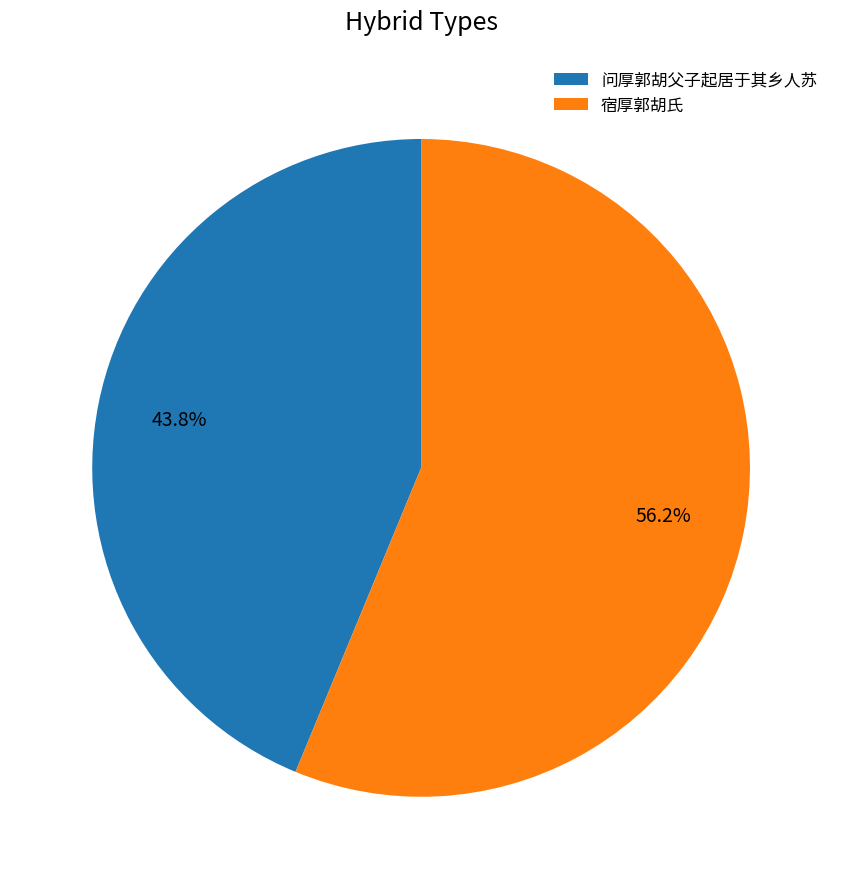

Which slice is the smallest?

问厚郭胡父子起居于其乡人苏